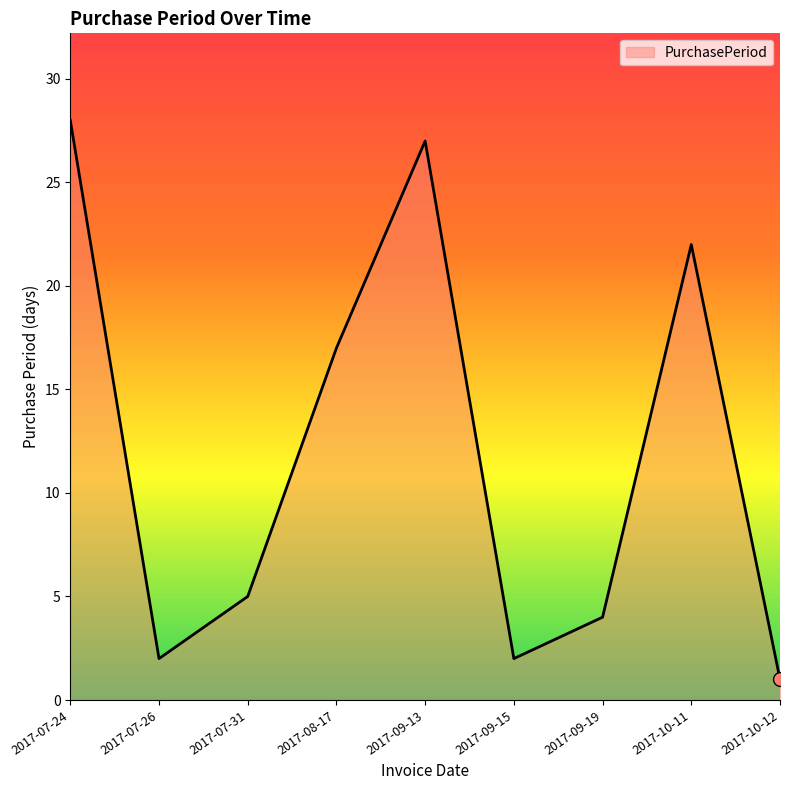

Between 2017-10-12 and 2017-09-15, which is larger?

2017-09-15